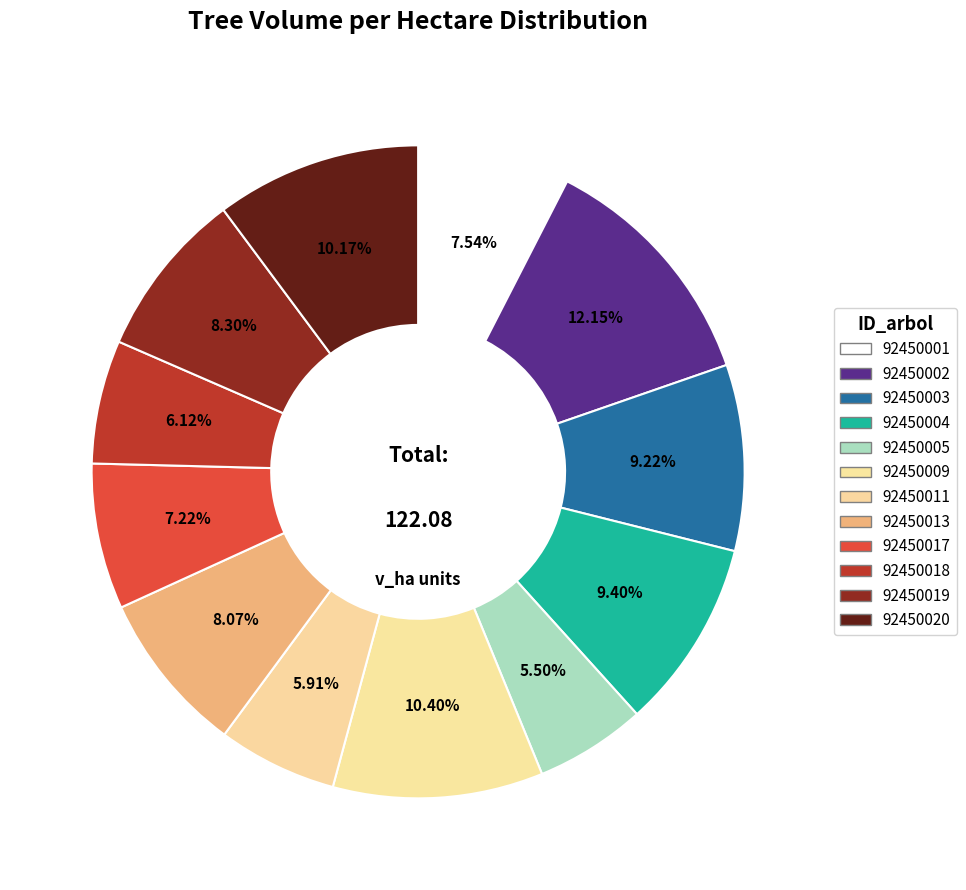

How many segments does this pie chart have?

12